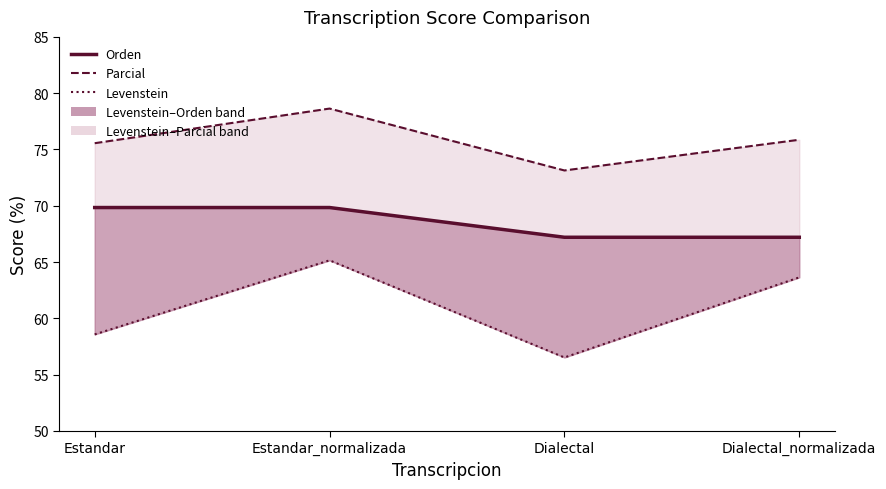

List the series in order of their overall mean, highest first.

Parcial, Orden, Levenstein